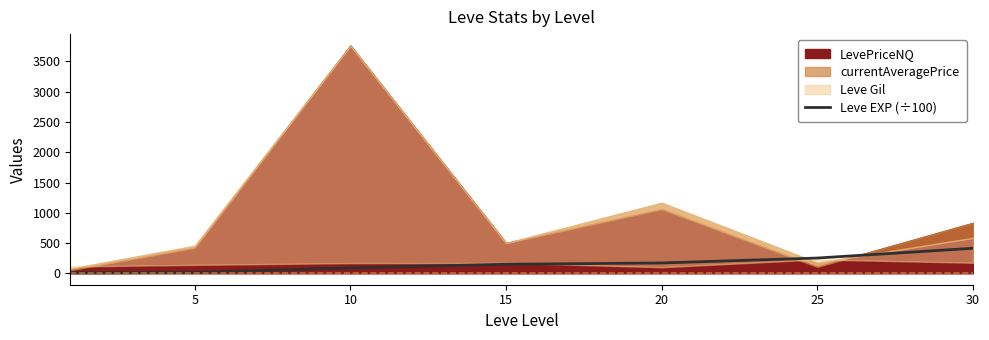

Where is the data nearest to the value 211?

20